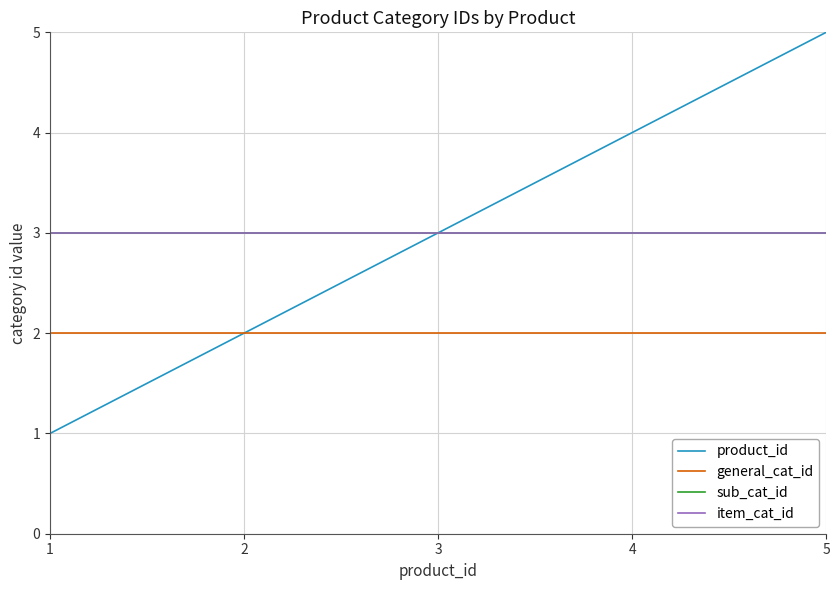

Read the product_id value at 2.

2